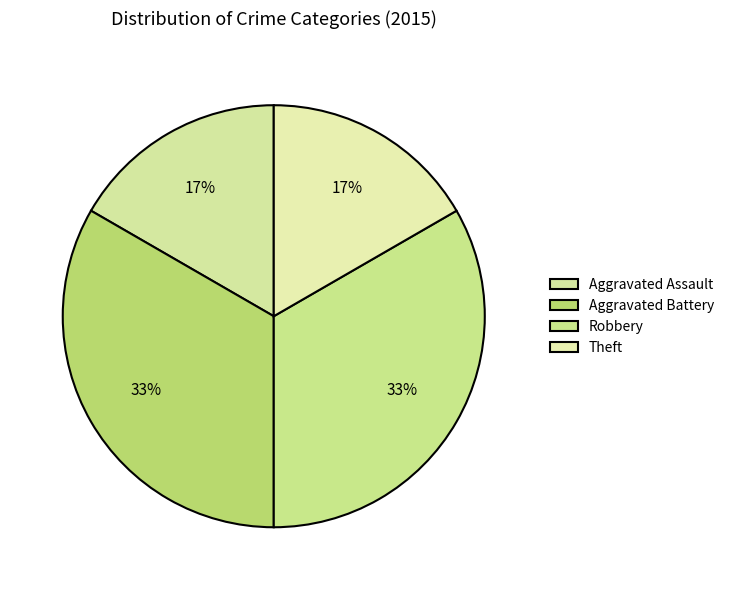

Do Aggravated Battery and Aggravated Assault together represent more than half of the pie?

No